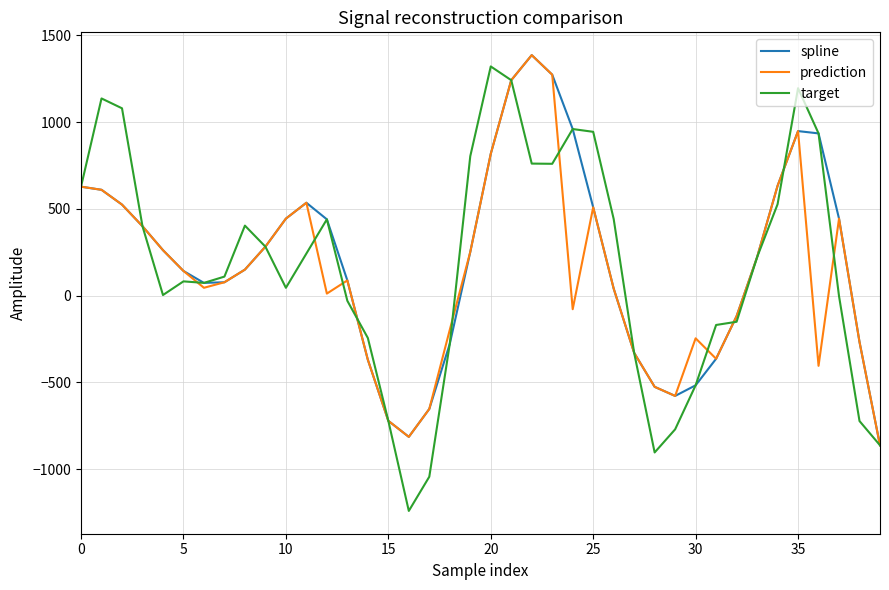

Which series has the largest range (max minus min)?

target